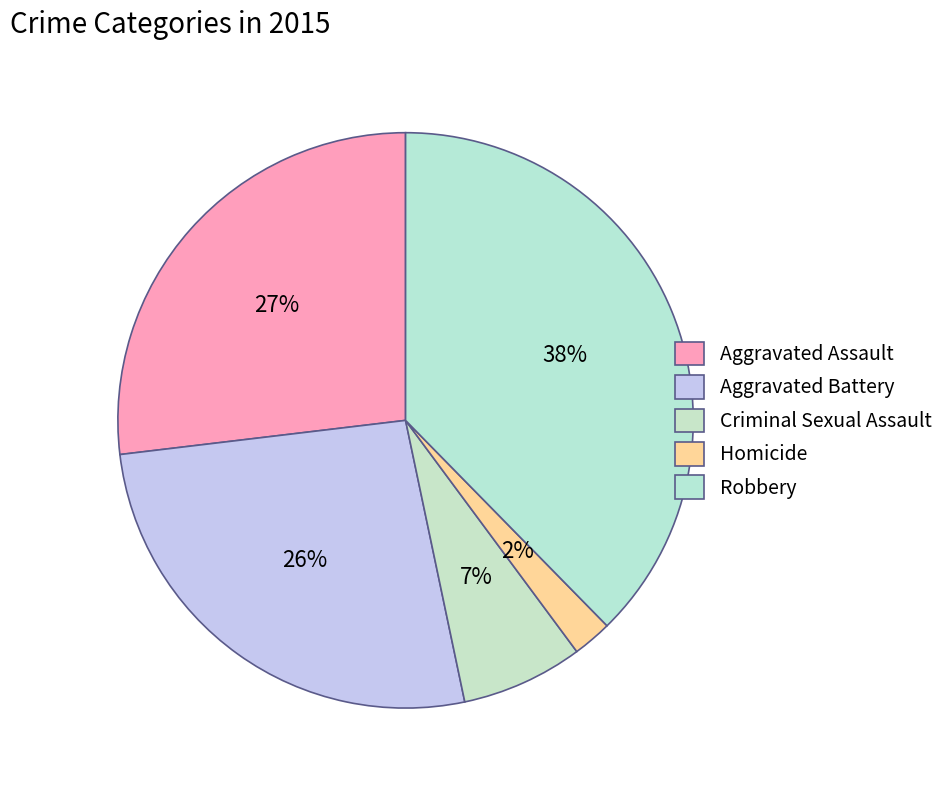

Which category has the smallest portion of the pie?

Homicide